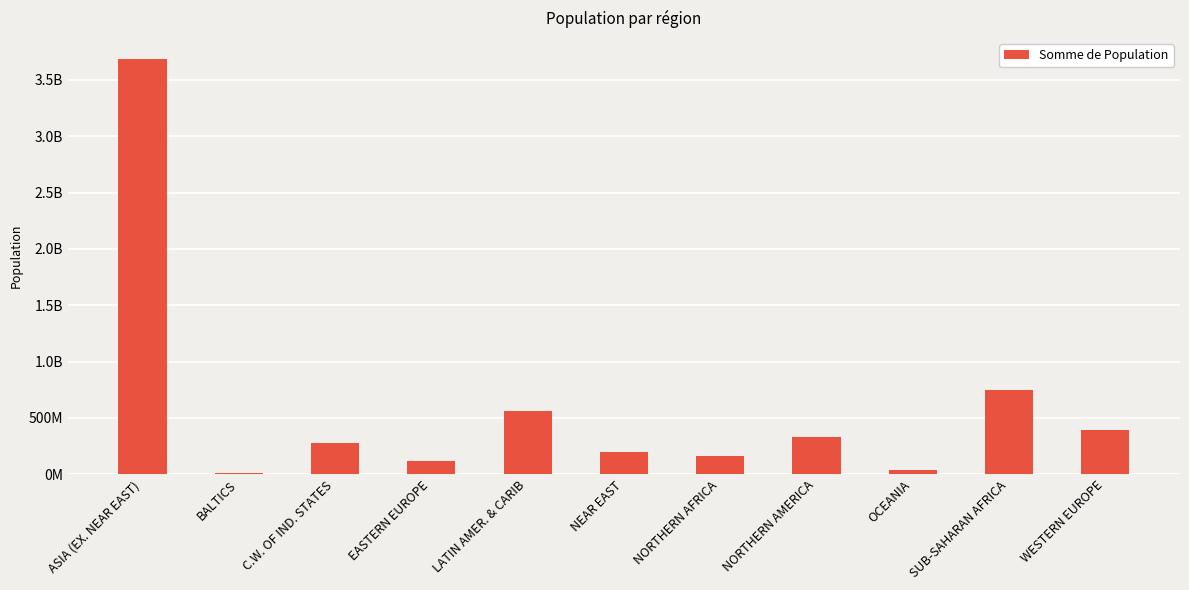

The chart shows a value of 28734233 at EASTERN EUROPE. True or false?

False